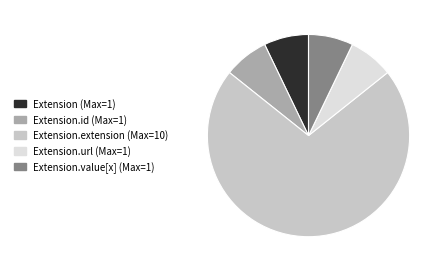

Between Extension.url (Max=1) and Extension.extension (Max=10), which is larger?

Extension.extension (Max=10)